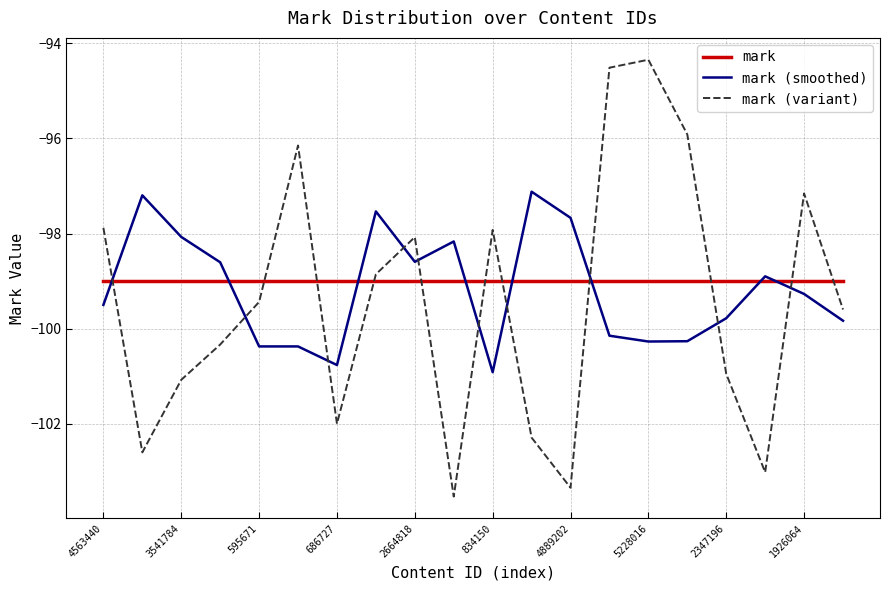

What is the highest value of the mark series?

-99.0